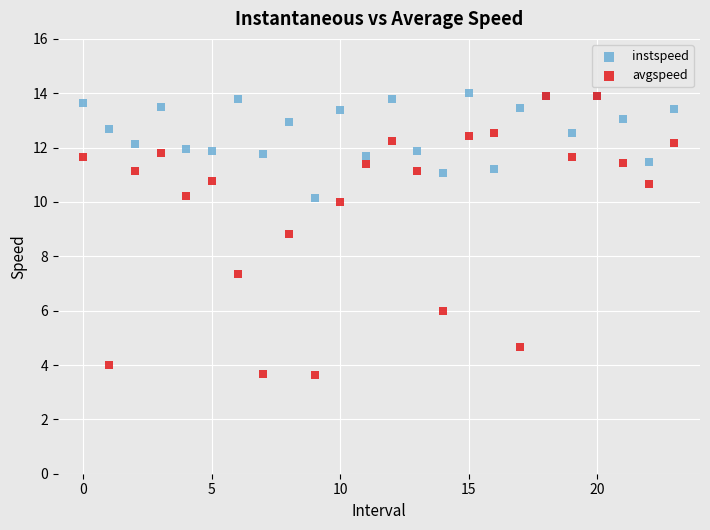

In the avgspeed series, what Y value is closest to 8?

7.4